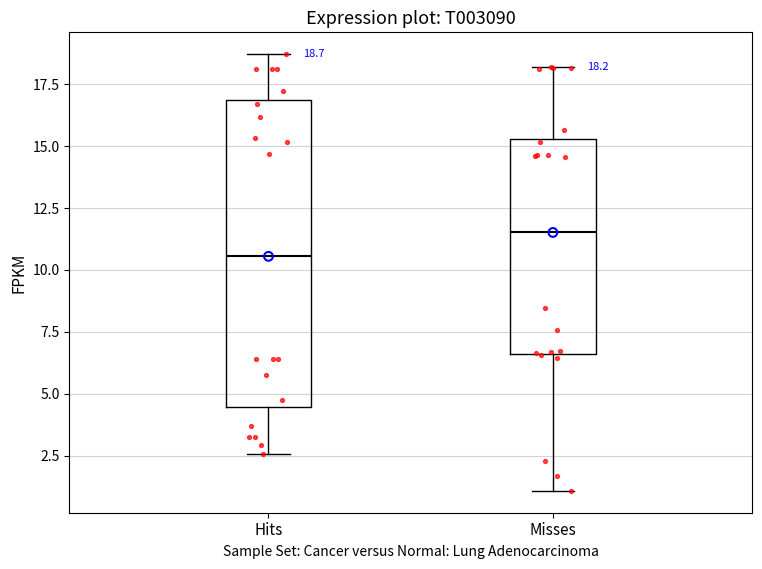

Which box's median line is the highest?

Misses